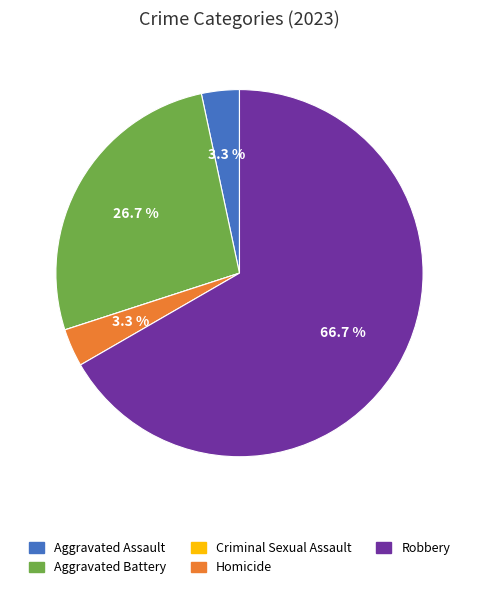

Which has a higher value, Robbery or Homicide?

Robbery